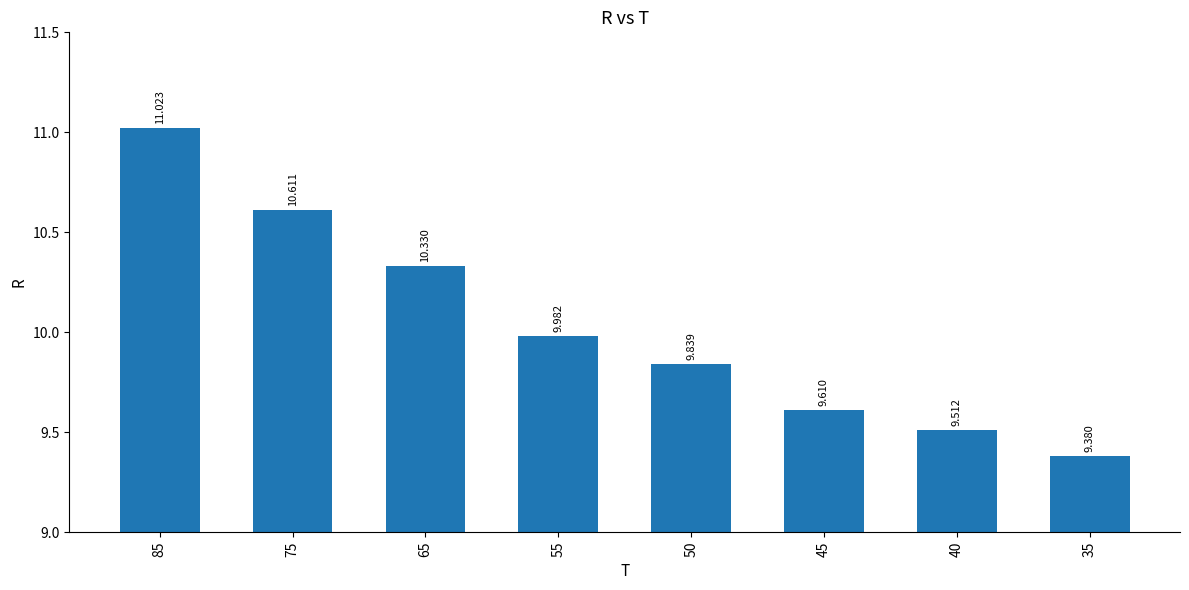

Rank the categories by value from lowest to highest.

35, 40, 45, 50, 55, 65, 75, 85